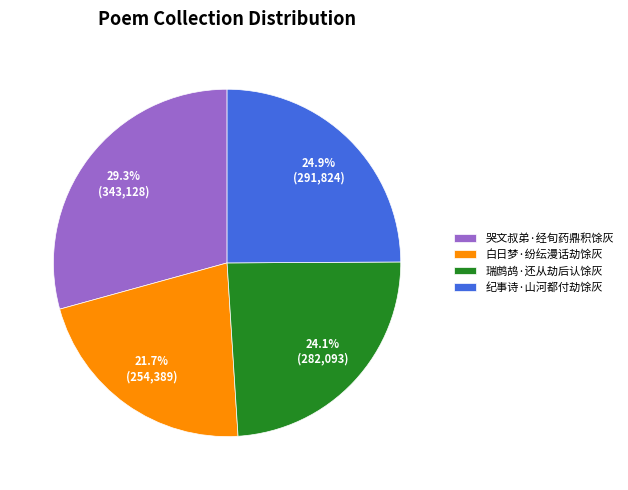

Rank the categories by value from lowest to highest.

白日梦·纷纭漫话劫馀灰, 瑞鹧鸪·还从劫后认馀灰, 纪事诗·山河都付劫馀灰, 哭文叔弟·经旬药鼎积馀灰